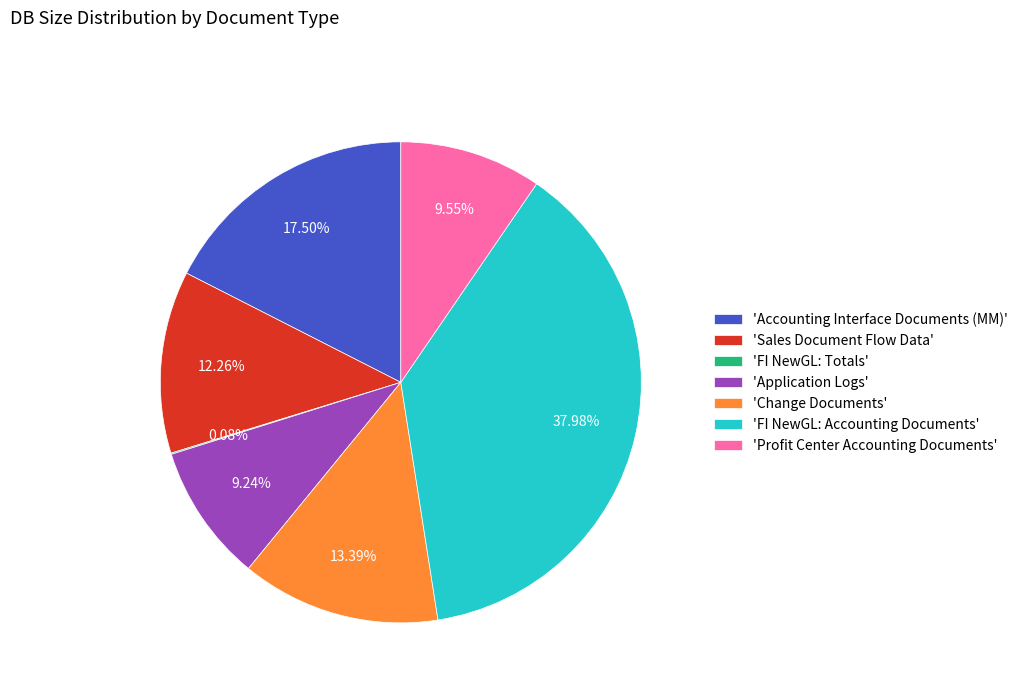

Which category has the biggest portion of the pie?

'FI NewGL: Accounting Documents'